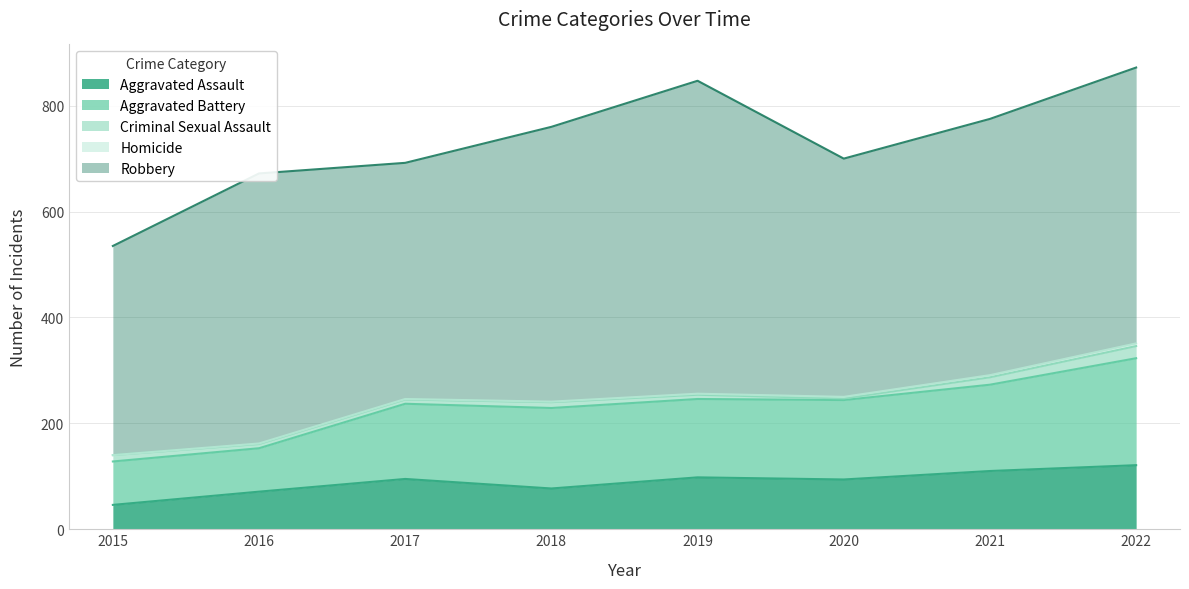

True or false: Homicide and Aggravated Assault intersect in this chart.

False